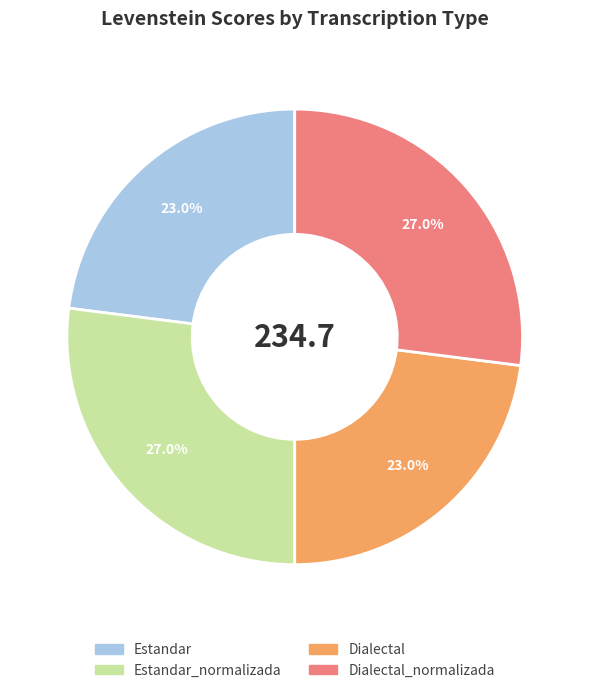

What is the ratio of the value at Estandar_normalizada to the value at Estandar?

1.2